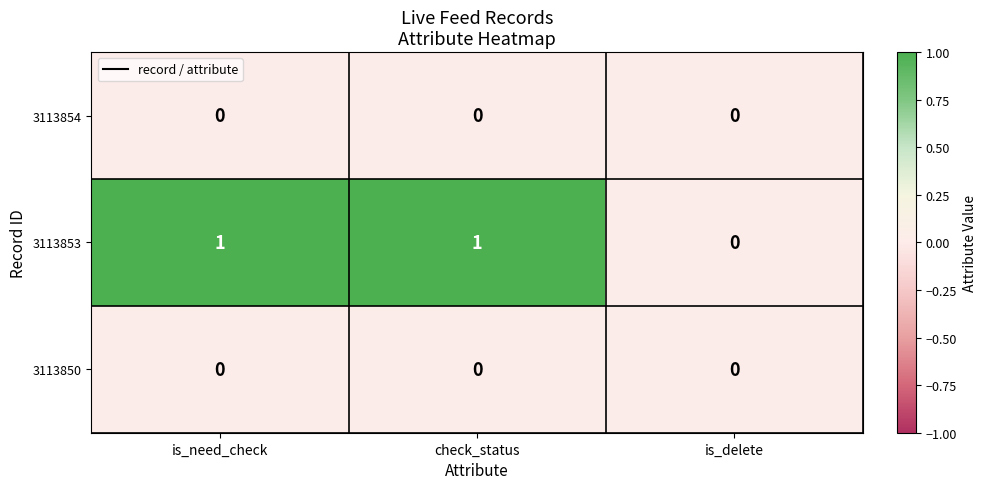

Reading left to right, list all the values displayed in this chart.

3113854: 0	0	0
3113853: 1	1	0
3113850: 0	0	0